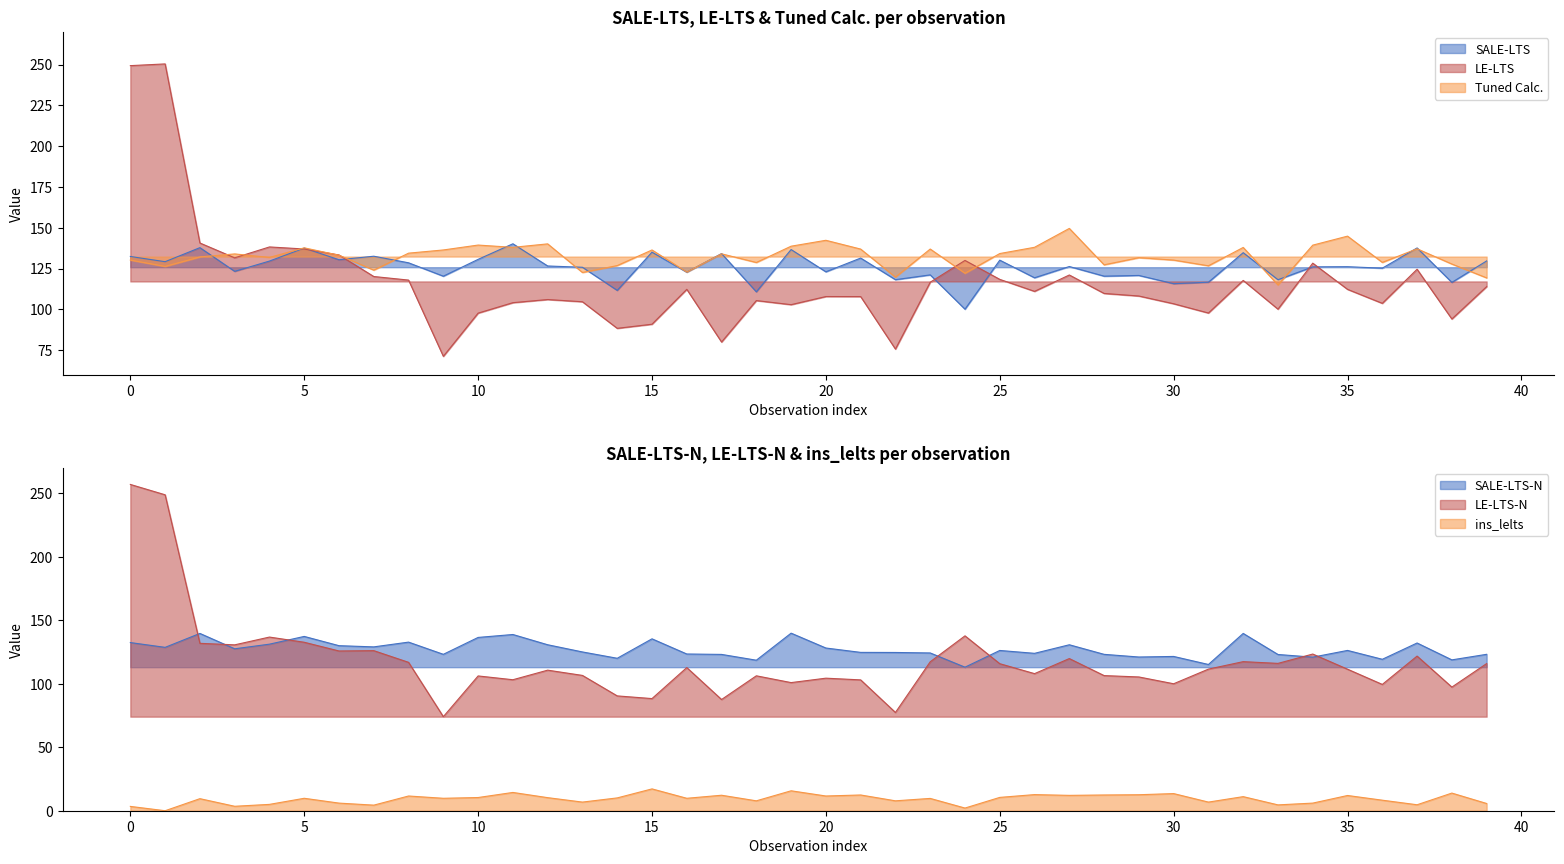

True or false: LE-LTS has a value of 156.4 at 31.

False